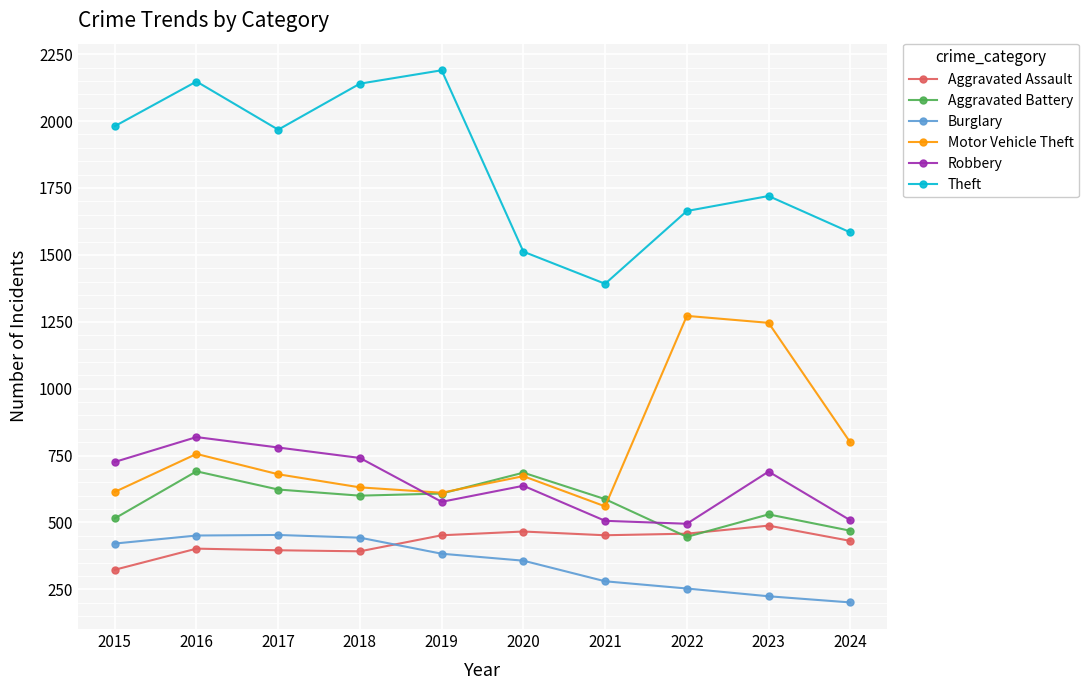

Rank the series by their maximum value, from highest to lowest.

Theft, Motor Vehicle Theft, Robbery, Aggravated Battery, Aggravated Assault, Burglary